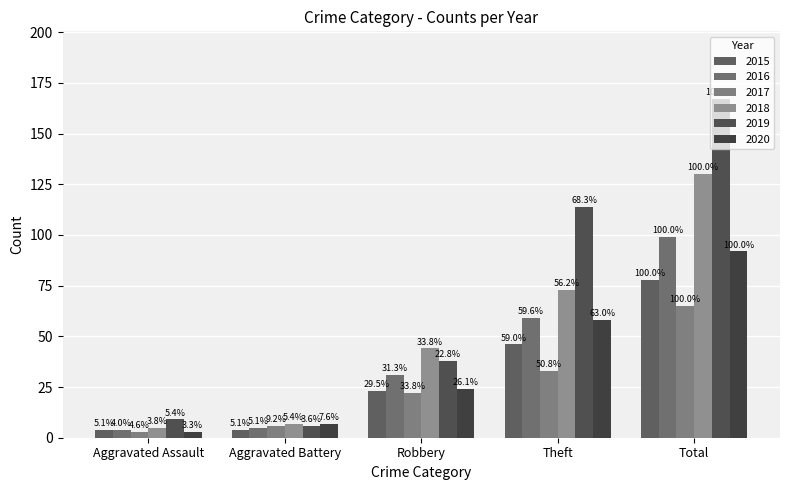

Are the bars grouped side by side (vs. stacked)?

Yes